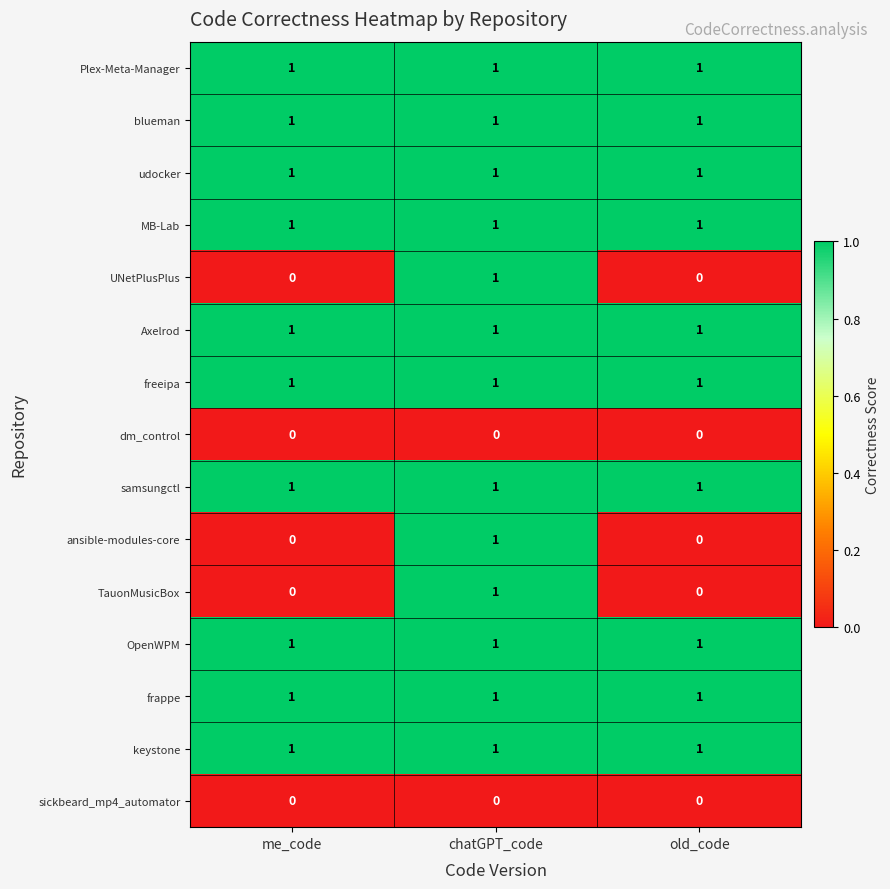

At how many categories does at least one series exceed 0?

3